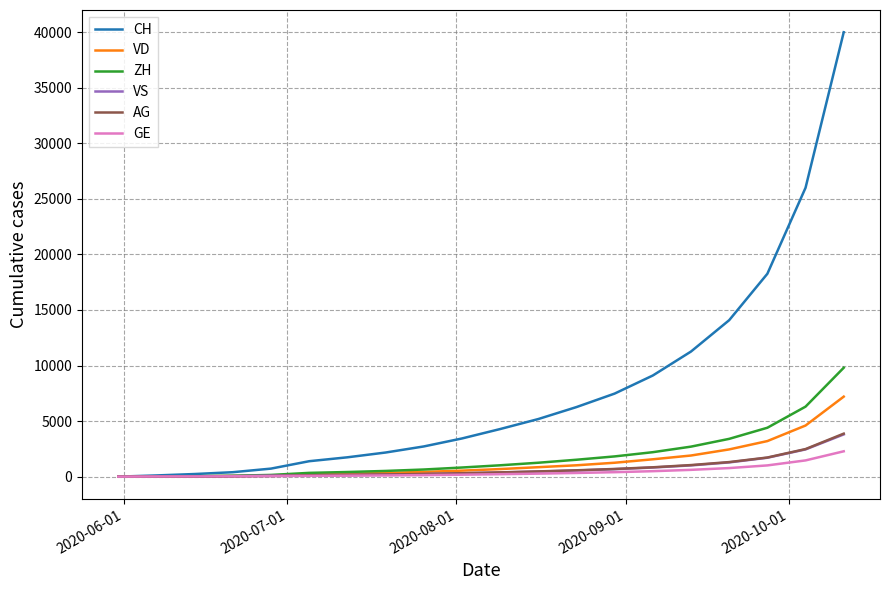

Is this an area chart (filled region under the line)?

No